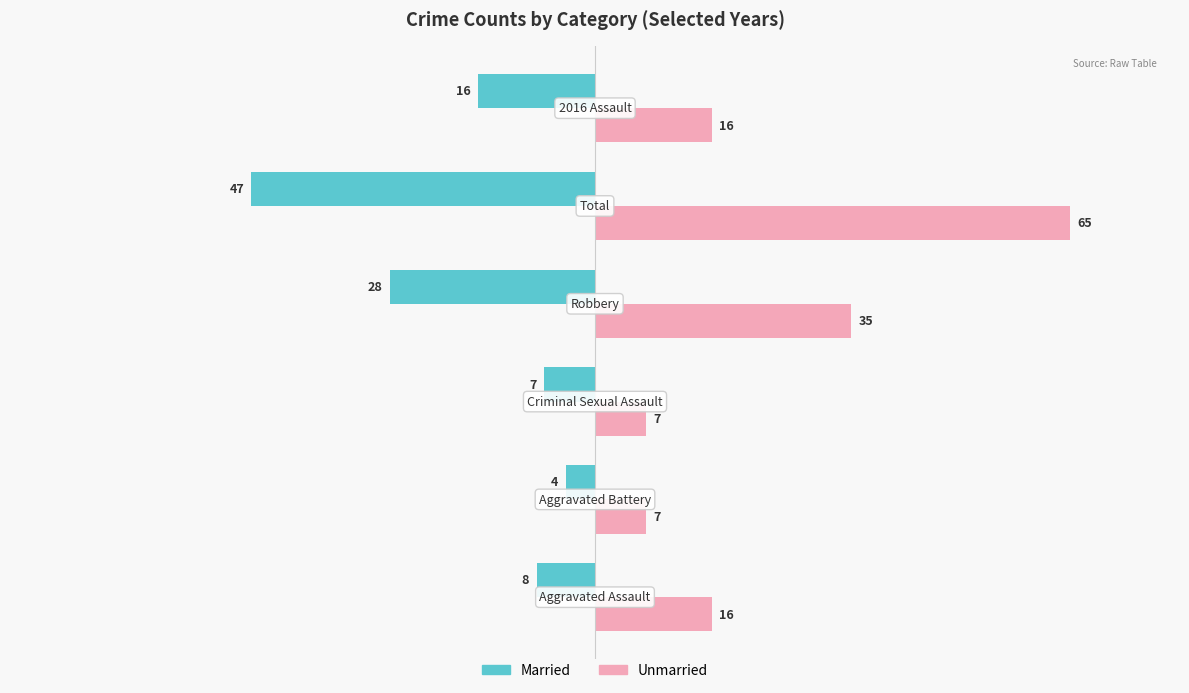

Count the Unmarried values in the range 7 to 35.

5